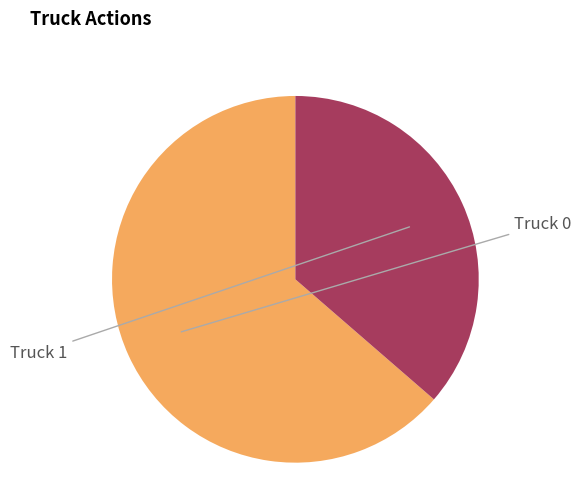

Is there any slice that represents more than half of the pie?

Yes